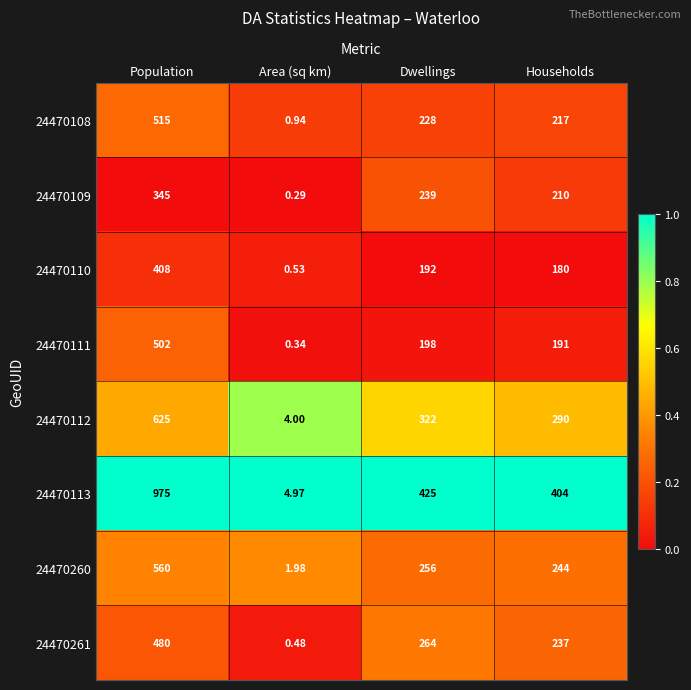

At Households, list the series in order from largest to smallest.

24470113, 24470112, 24470260, 24470261, 24470108, 24470109, 24470111, 24470110